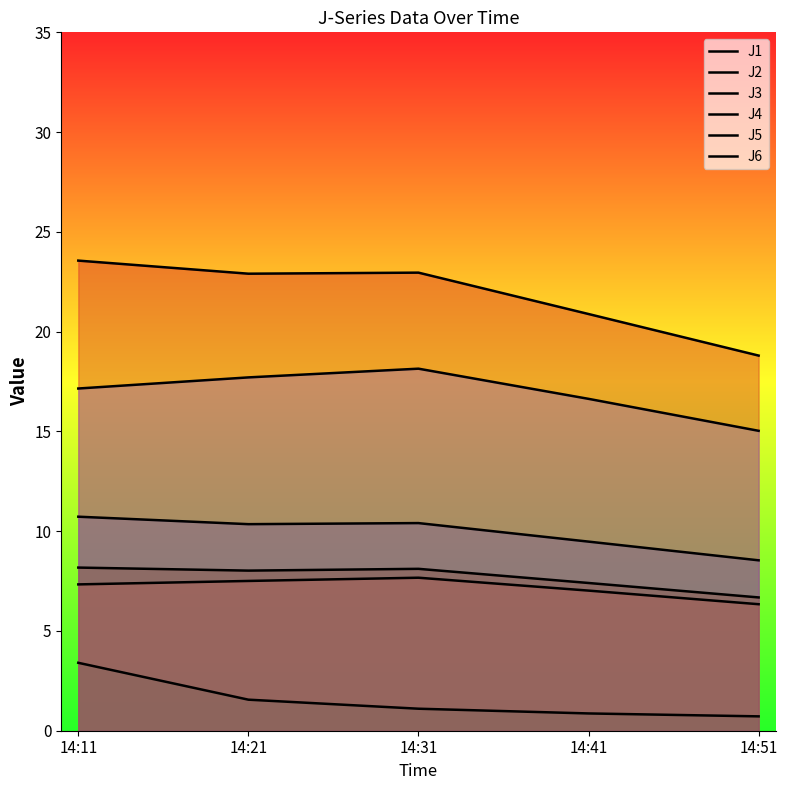

How many interior local peaks does the J2 series have?

1